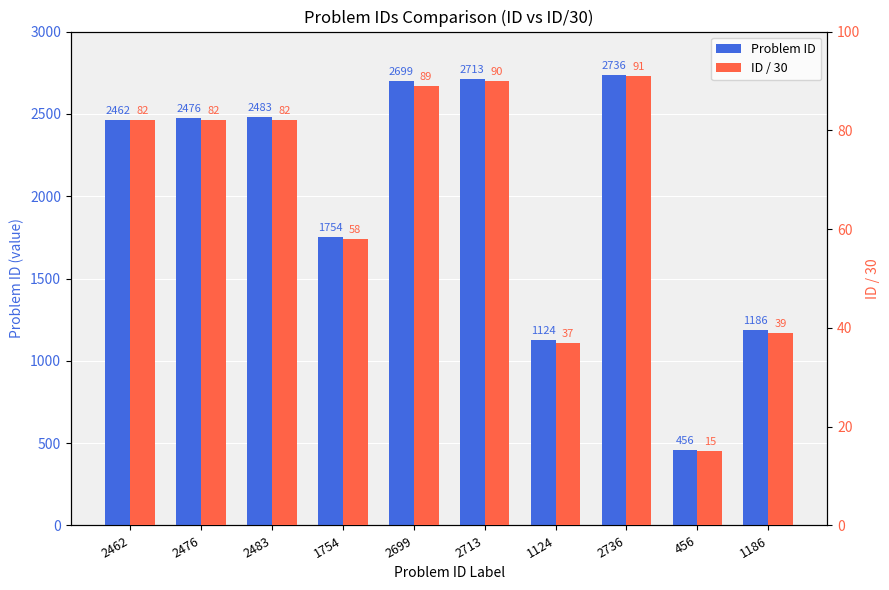

Reading left to right, list all the values displayed in this chart.

Problem ID: 2462=2462	2476=2476	2483=2483	1754=1754	2699=2699	2713=2713	1124=1124	2736=2736	456=456	1186=1186
ID / 30: 2462=82	2476=82	2483=82	1754=58	2699=89	2713=90	1124=37	2736=91	456=15	1186=39